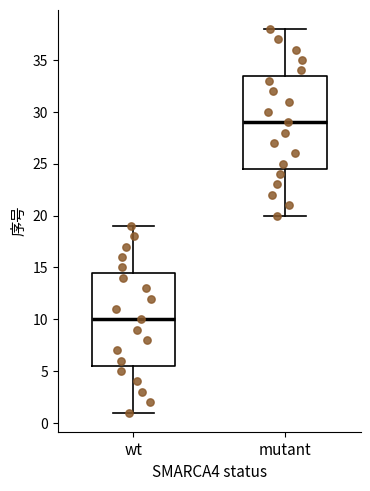

Which box's median line is the lowest?

wt